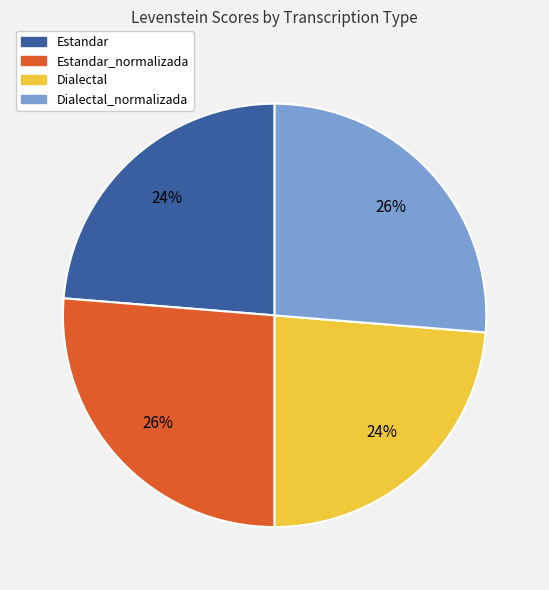

To the nearest percent, what is the average slice percentage?

25%